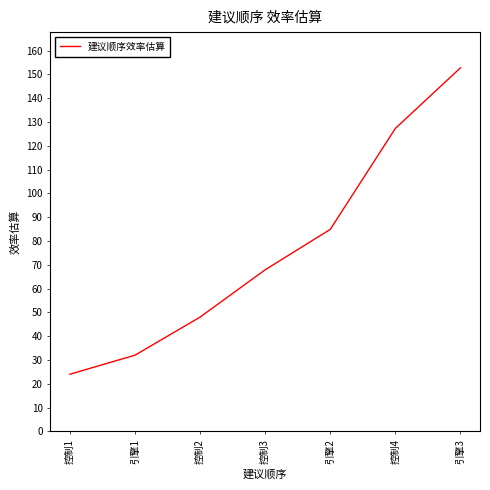

What is the smallest value displayed?

24.0